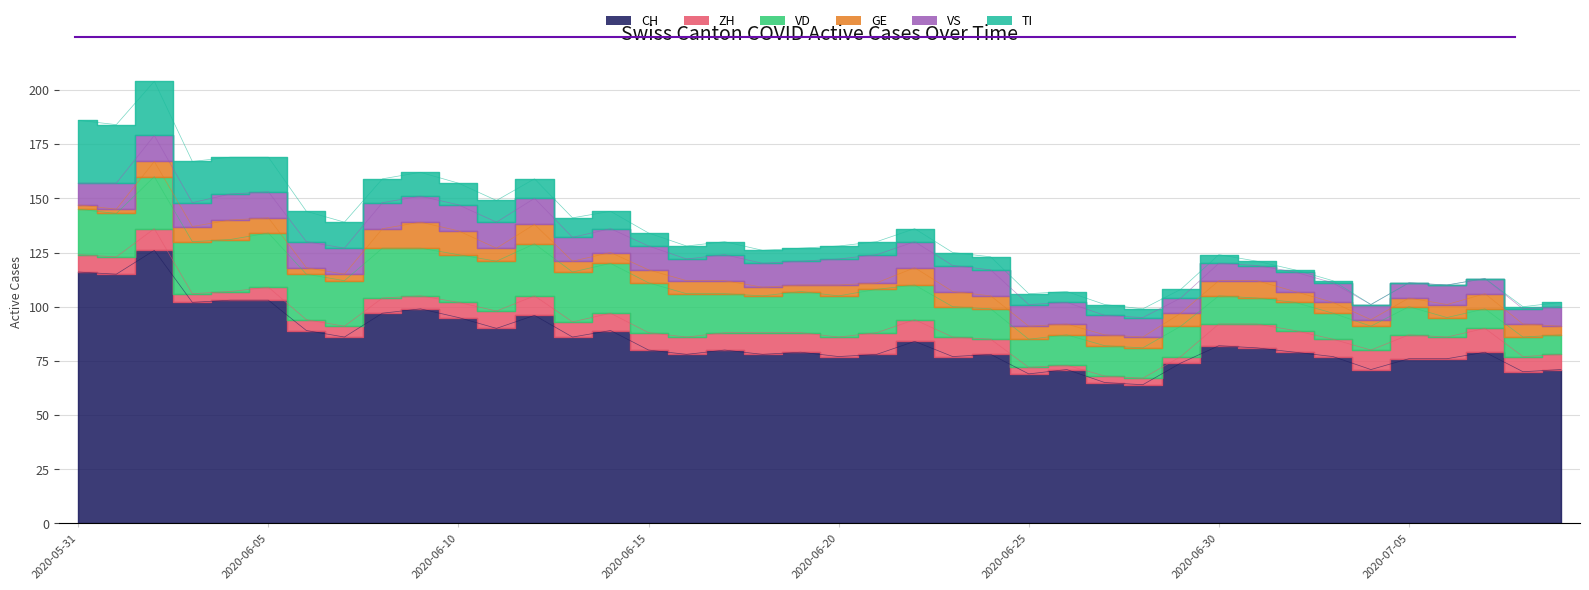

What are all the series names shown in the legend?

CH, ZH, VD, GE, VS, TI